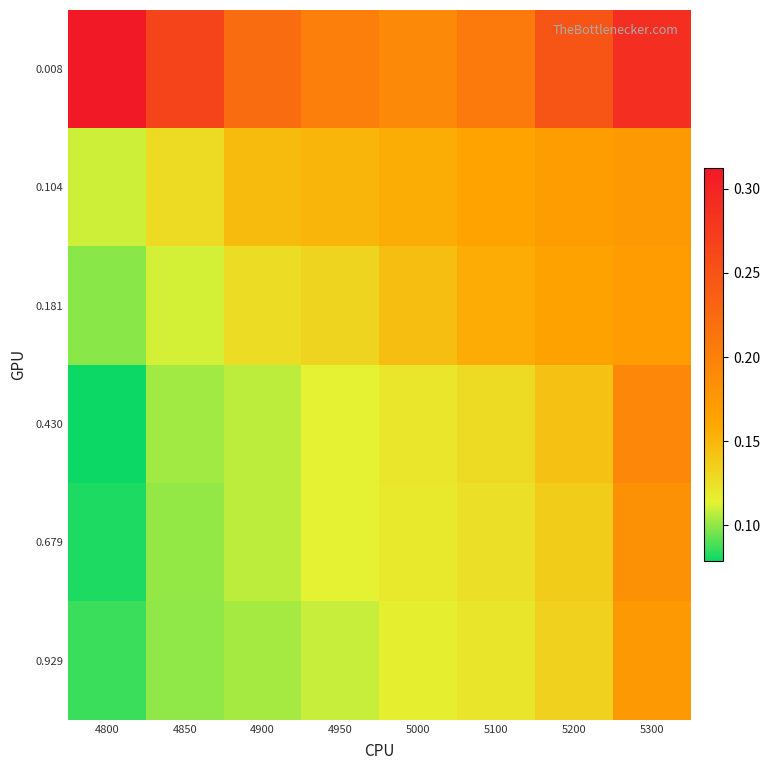

What is the smallest value displayed?

0.1